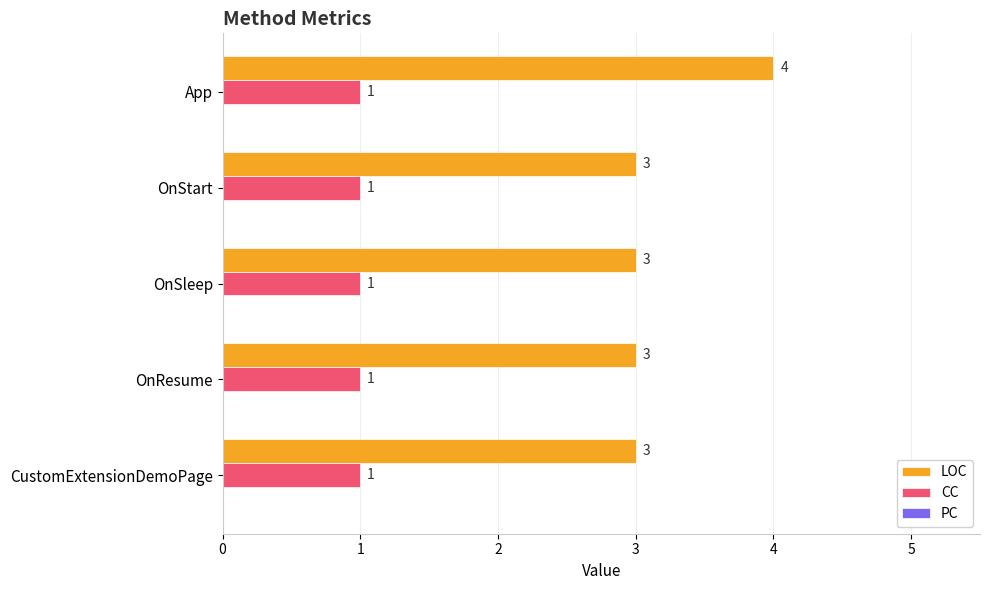

The LOC series shows 2 at OnStart. True or false?

False